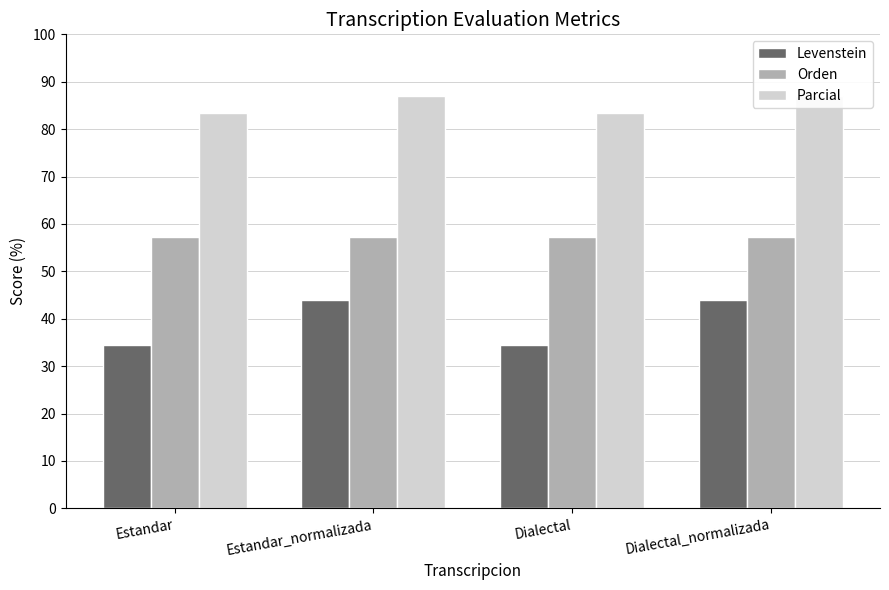

What is the difference between the maximum and minimum values in the Parcial series?

3.6